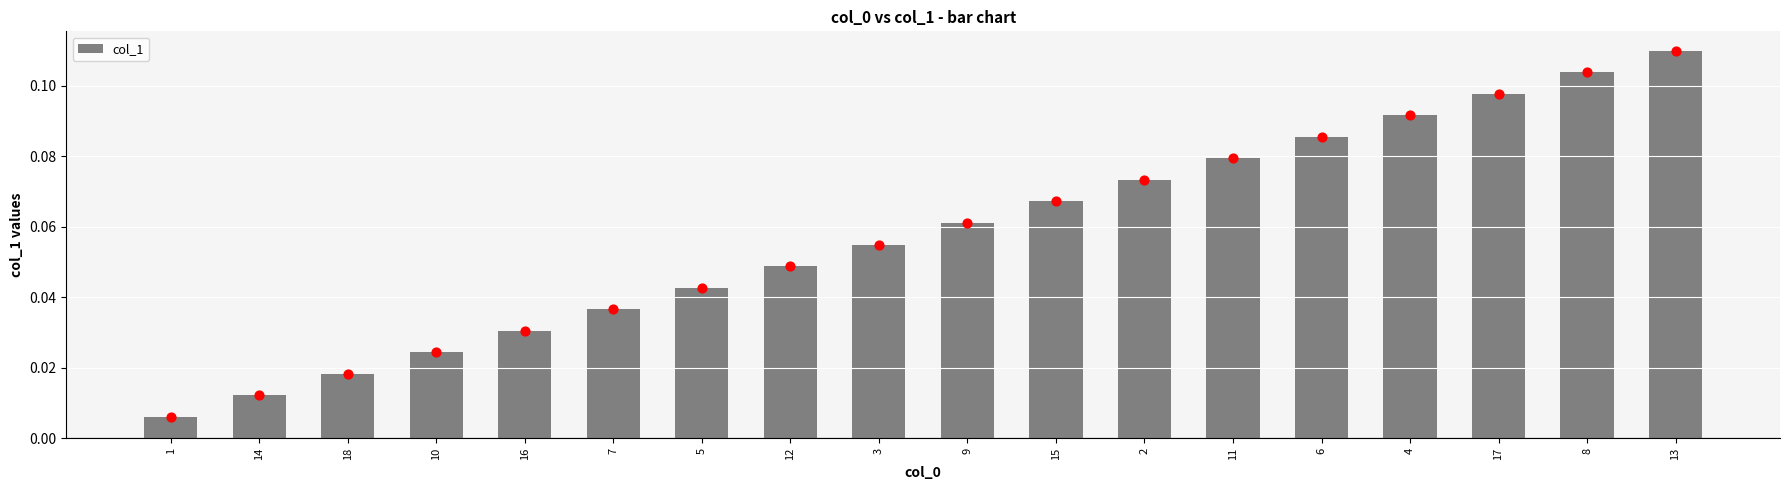

What is the change in value from 7 to 17?

+0.1